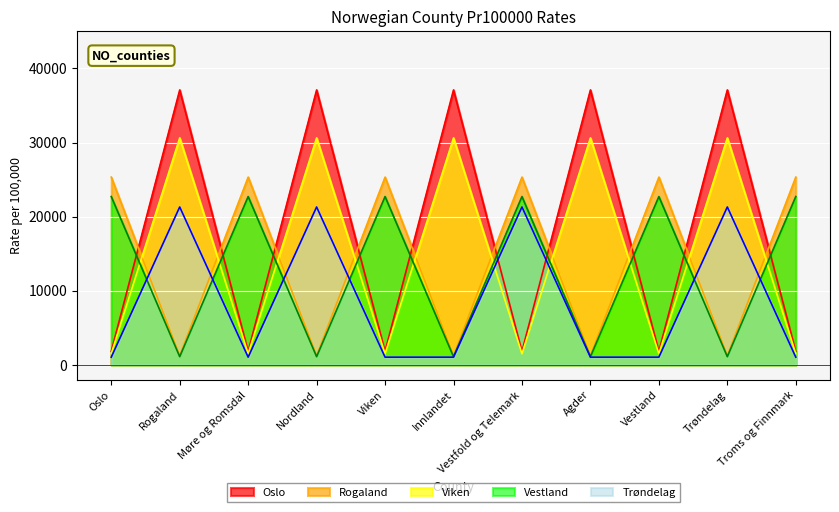

True or false: Rogaland has a value of 25333.8 at Viken.

True